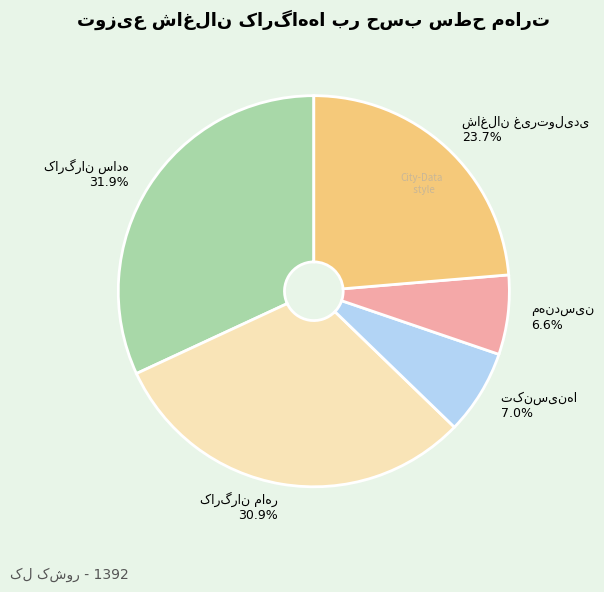

How many segments does this pie chart have?

5